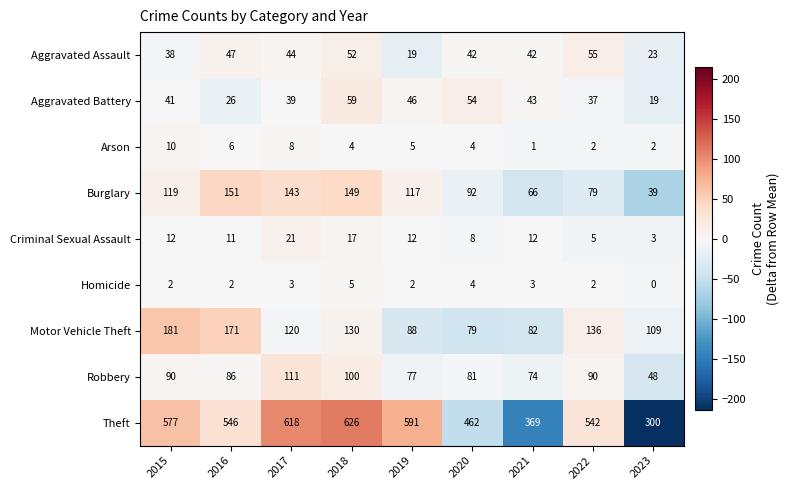

Which series has the largest total across all categories?

Theft